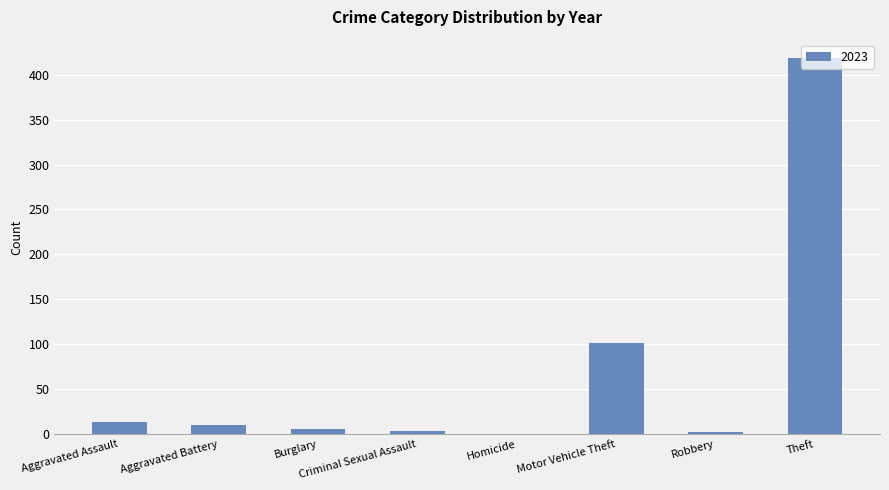

Are the bars horizontal?

No